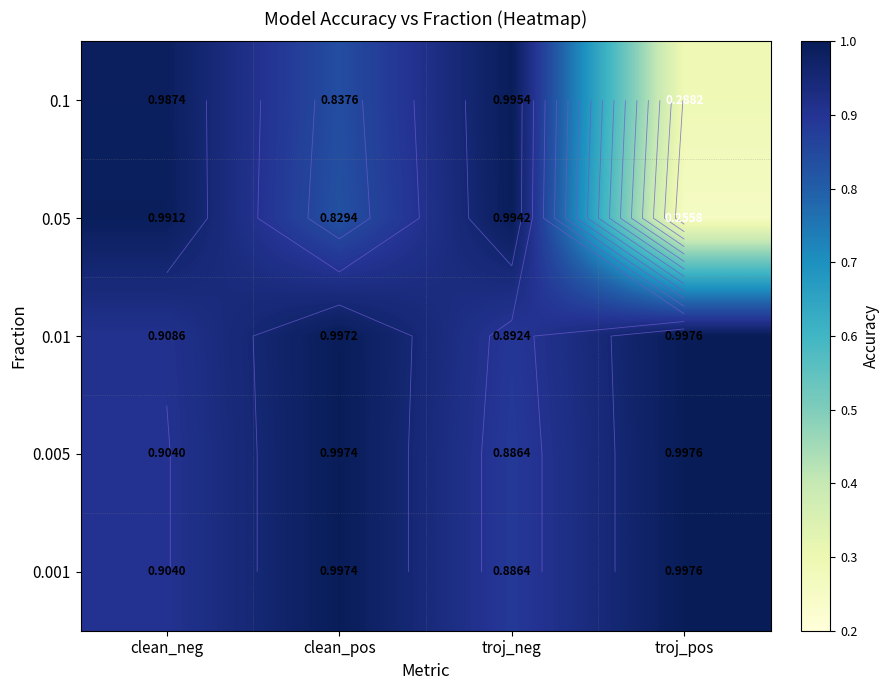

What is the difference between the 0.001 values at troj_pos and clean_neg?

0.1